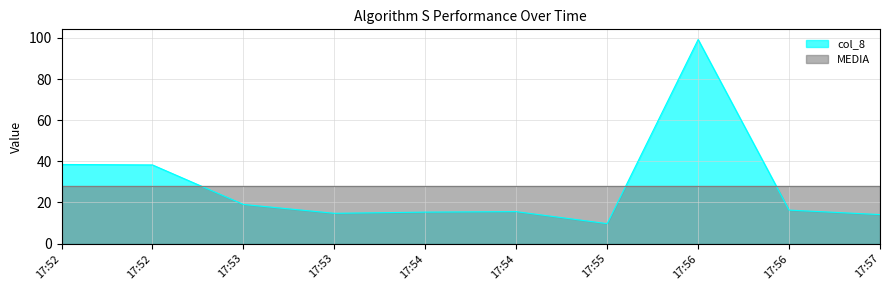

What are all the series names shown in the legend?

col_8, MEDIA